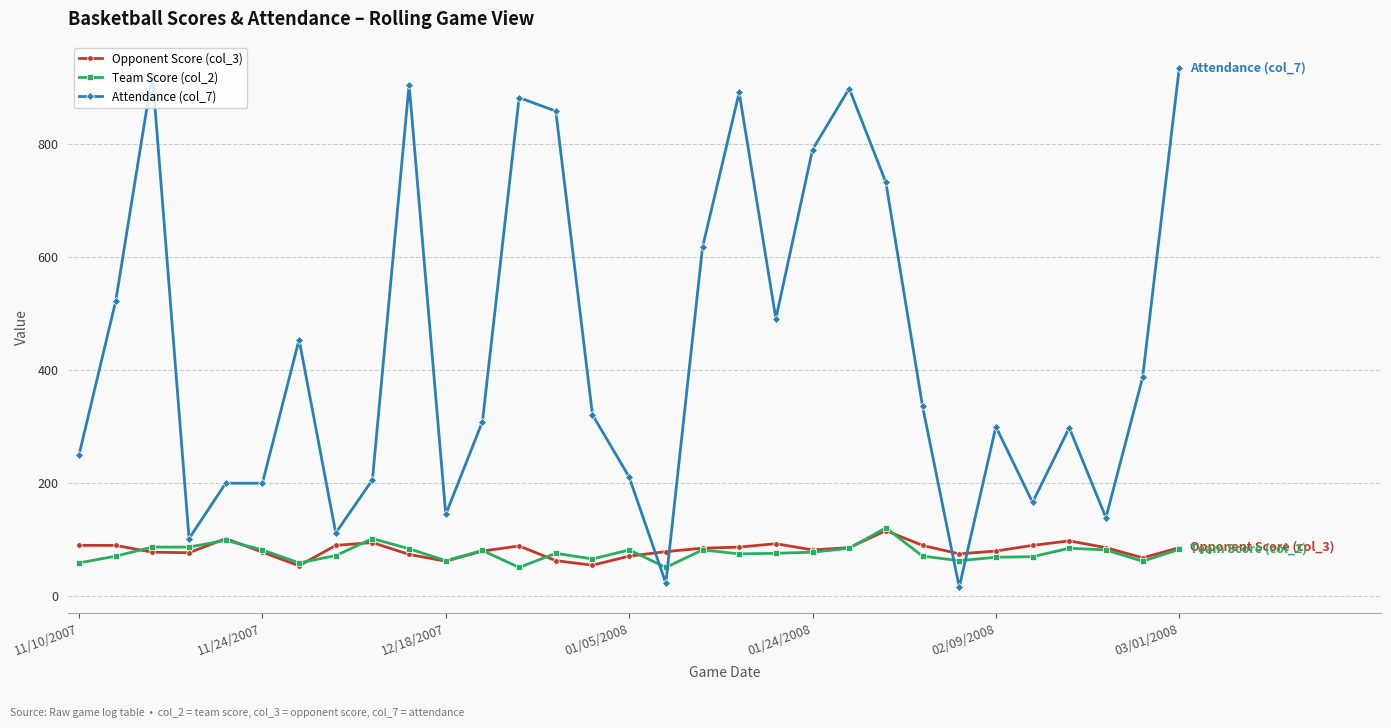

True or false: Team Score (col_2) has more than 2 points higher than both neighbors.

True